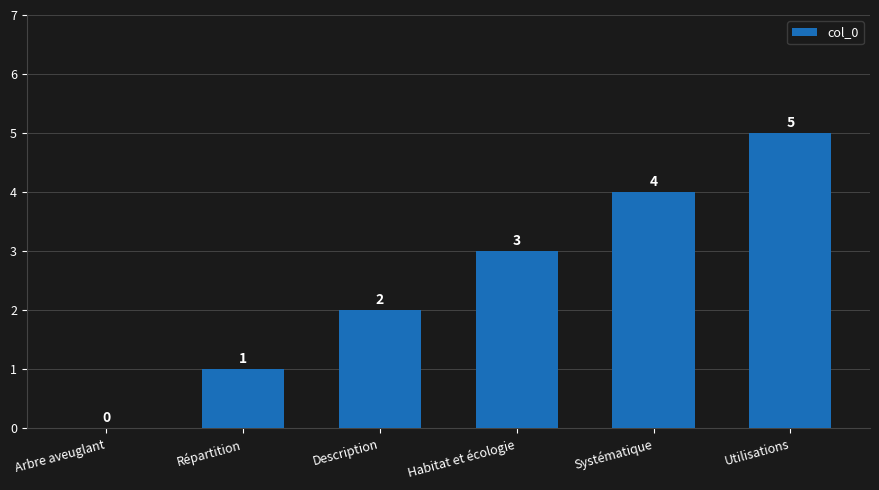

What is the change in value from Répartition to Systématique?

+3